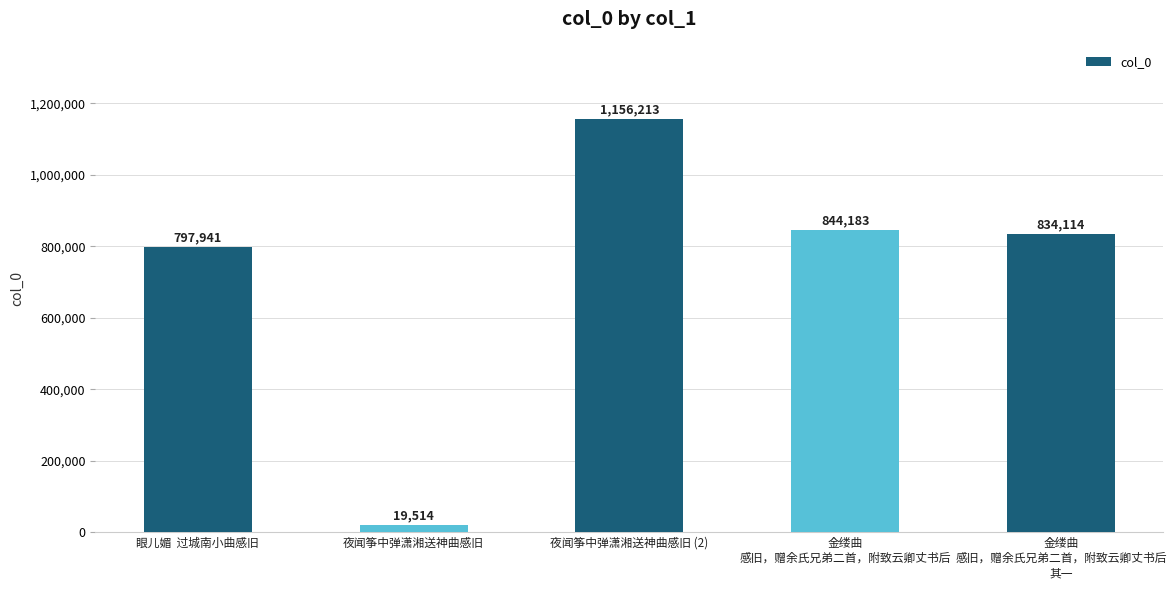

Rank the categories by value from highest to lowest.

夜闻筝中弹潇湘送神曲感旧 (2), 金缕曲
感旧，赠余氏兄弟二首，附致云卿丈书后, 金缕曲
感旧，赠余氏兄弟二首，附致云卿丈书后
其一, 眼儿媚  过城南小曲感旧, 夜闻筝中弹潇湘送神曲感旧